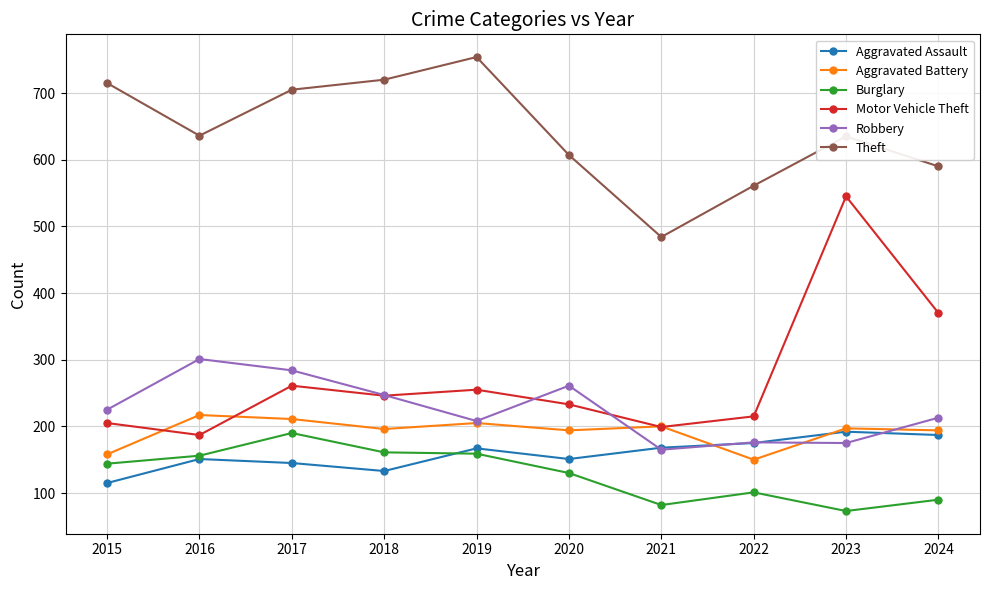

At which label does Motor Vehicle Theft first exceed 246?

2017